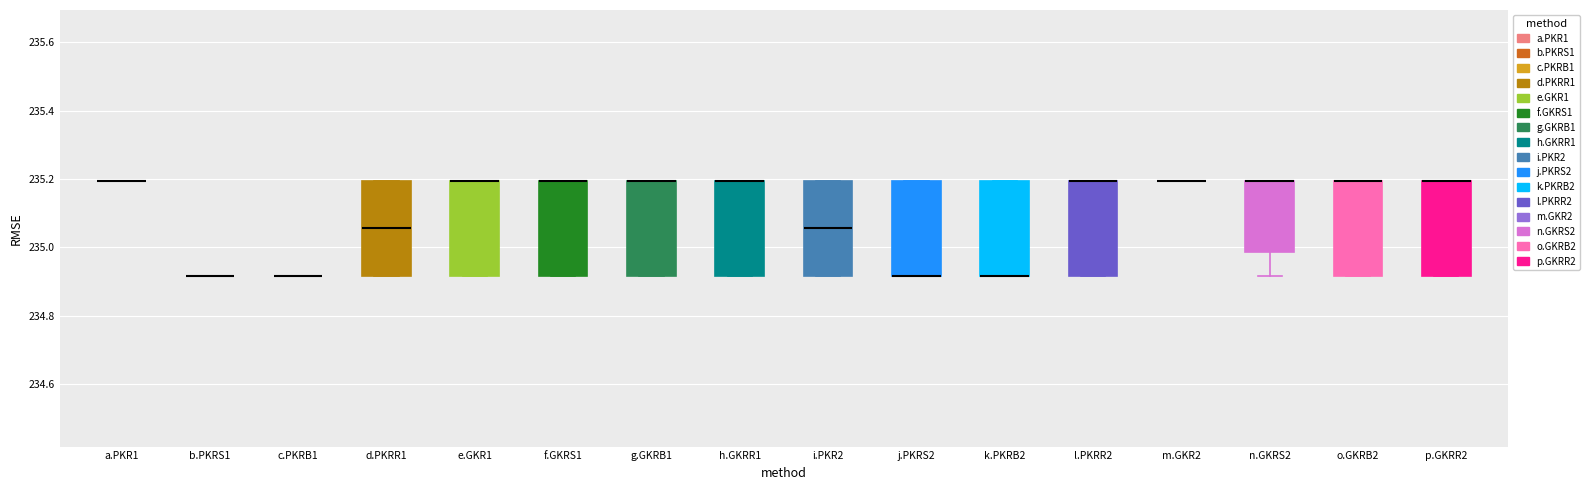

Reading left to right, read every box against the y-axis: the position of its median line, the range the box covers, and the ends of its whiskers. The values are not printed on the chart, so give them approximately, as read against the axis.

a.PKR1: box collapsed to a line at 235.20, whiskers 235.20 to 235.20
b.PKRS1: box collapsed to a line at 234.92, whiskers 234.92 to 234.92
c.PKRB1: box collapsed to a line at 234.92, whiskers 234.92 to 234.92
d.PKRR1: median 235.06, box 234.92 to 235.20, whiskers 234.92 to 235.20
e.GKR1: median 235.20 (drawn on the box's upper edge), box 234.92 to 235.20, whiskers 234.92 to 235.20
f.GKRS1: median 235.20 (drawn on the box's upper edge), box 234.92 to 235.20, whiskers 234.92 to 235.20
g.GKRB1: median 235.20 (drawn on the box's upper edge), box 234.92 to 235.20, whiskers 234.92 to 235.20
h.GKRR1: median 235.20 (drawn on the box's upper edge), box 234.92 to 235.20, whiskers 234.92 to 235.20
i.PKR2: median 235.06, box 234.92 to 235.20, whiskers 234.92 to 235.20
j.PKRS2: median 234.92 (drawn on the box's lower edge), box 234.92 to 235.20, whiskers 234.92 to 235.20
k.PKRB2: median 234.92 (drawn on the box's lower edge), box 234.92 to 235.20, whiskers 234.92 to 235.20
l.PKRR2: median 235.20 (drawn on the box's upper edge), box 234.92 to 235.20, whiskers 234.92 to 235.20
m.GKR2: box collapsed to a line at 235.20, whiskers 235.20 to 235.20
n.GKRS2: median 235.20 (drawn on the box's upper edge), box 234.98 to 235.20, whiskers 234.92 to 235.20
o.GKRB2: median 235.20 (drawn on the box's upper edge), box 234.92 to 235.20, whiskers 234.92 to 235.20
p.GKRR2: median 235.20 (drawn on the box's upper edge), box 234.92 to 235.20, whiskers 234.92 to 235.20